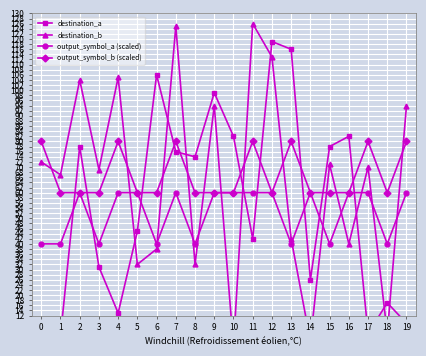

True or false: output_symbol_b (scaled) has a value of 60 at 1.

True